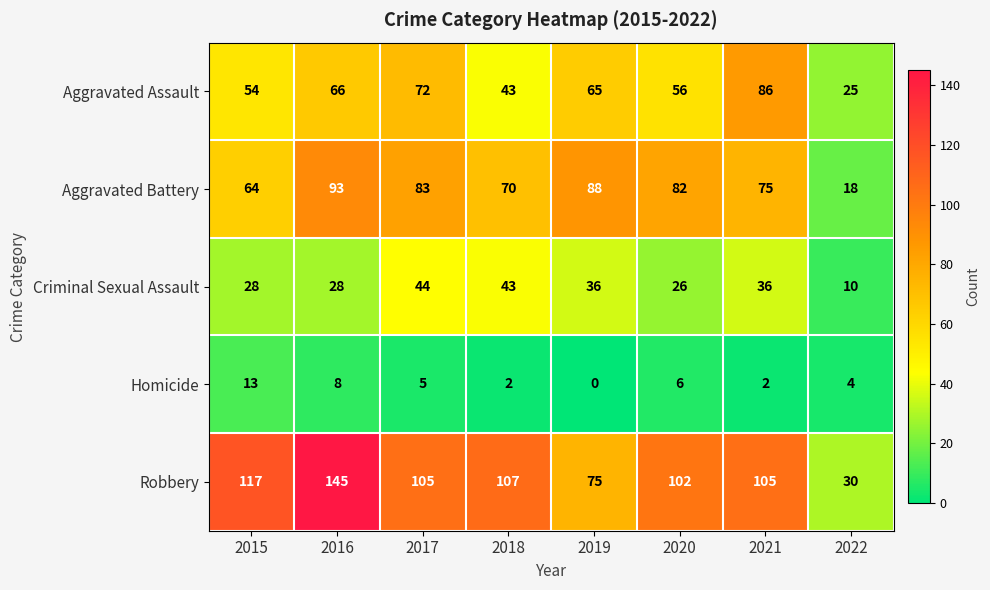

The value of Aggravated Assault at 2022 is 25. True or false?

True